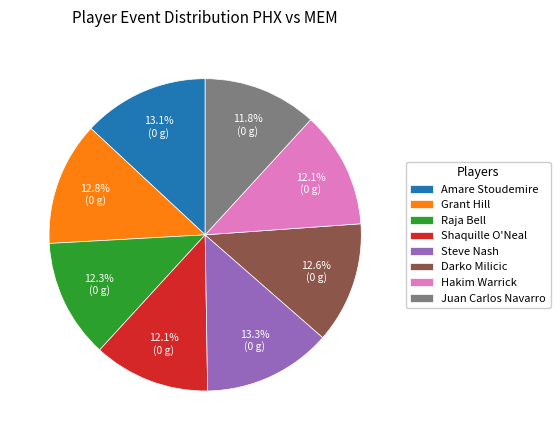

Is the sum of Grant Hill and Raja Bell greater than half?

No